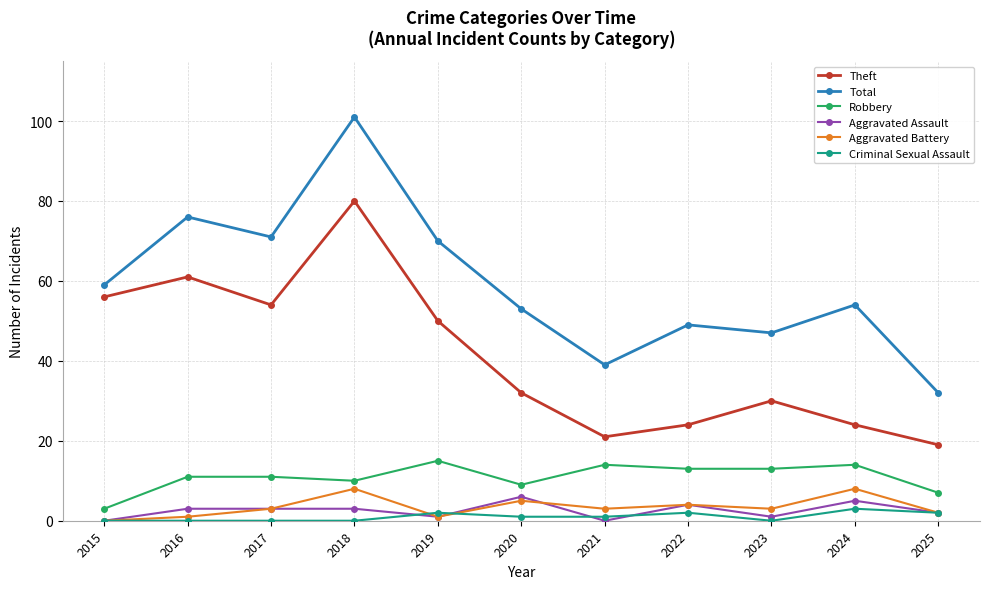

True or false: Aggravated Assault and Criminal Sexual Assault cross at least once.

True